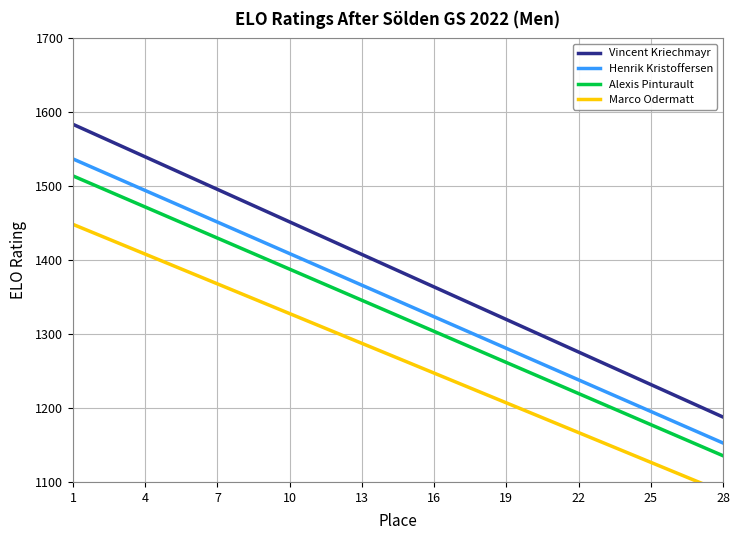

Is it true that Henrik Kristoffersen equals 455.6 at 22?

False